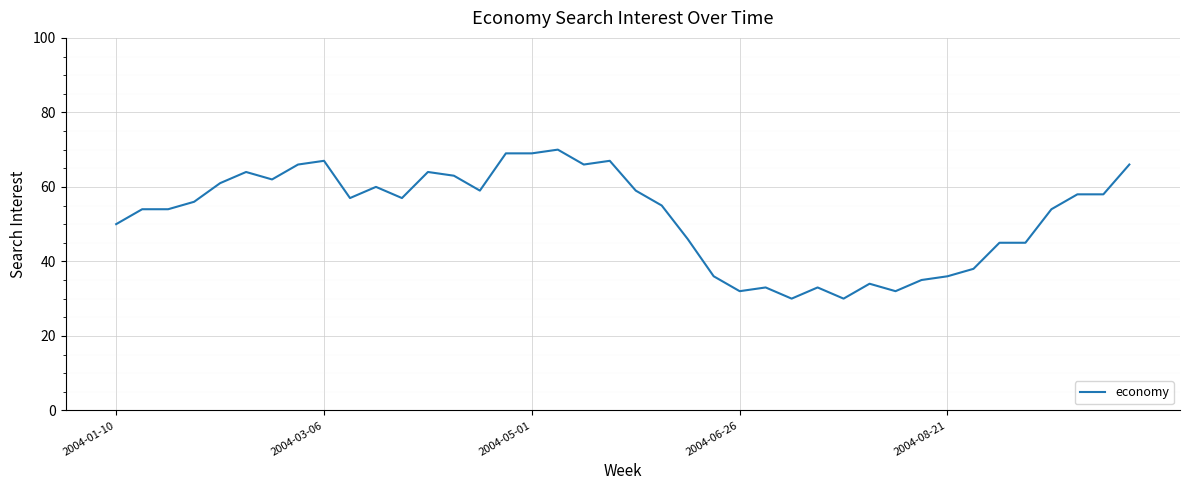

What is the maximum value shown in the chart?

70